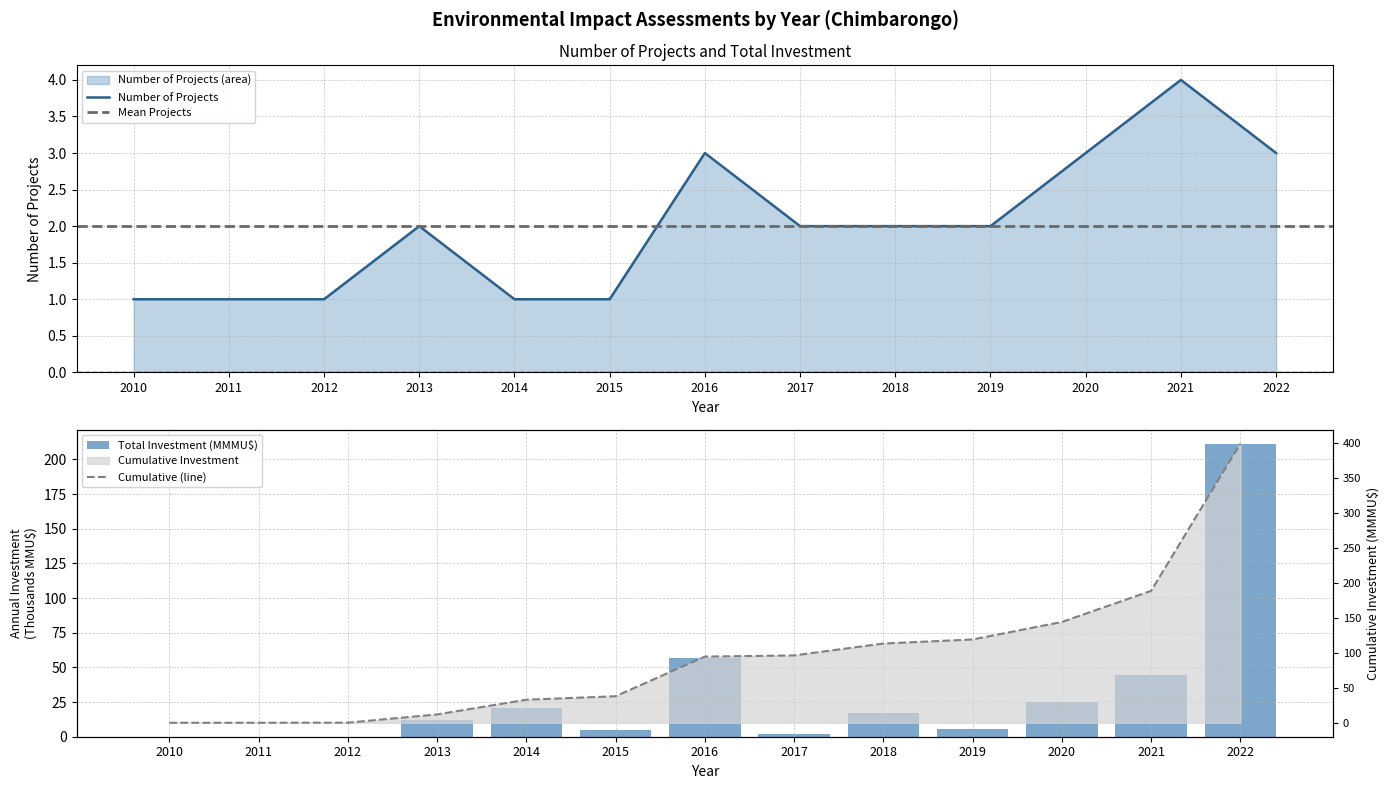

Where is Total Investment (MMU$) nearest to the value 105?

2016